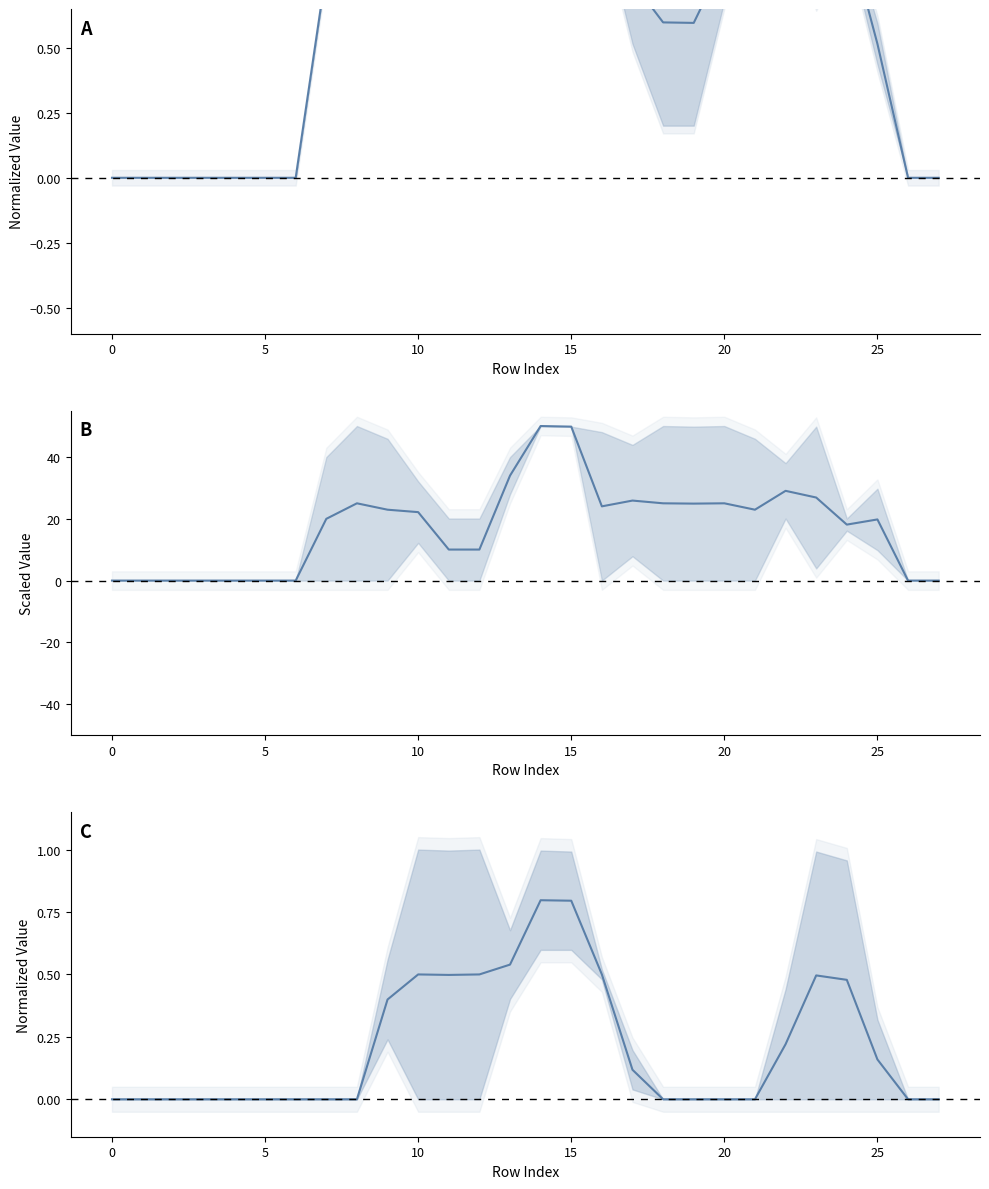

How many values in the col_10 series are below 22?

14